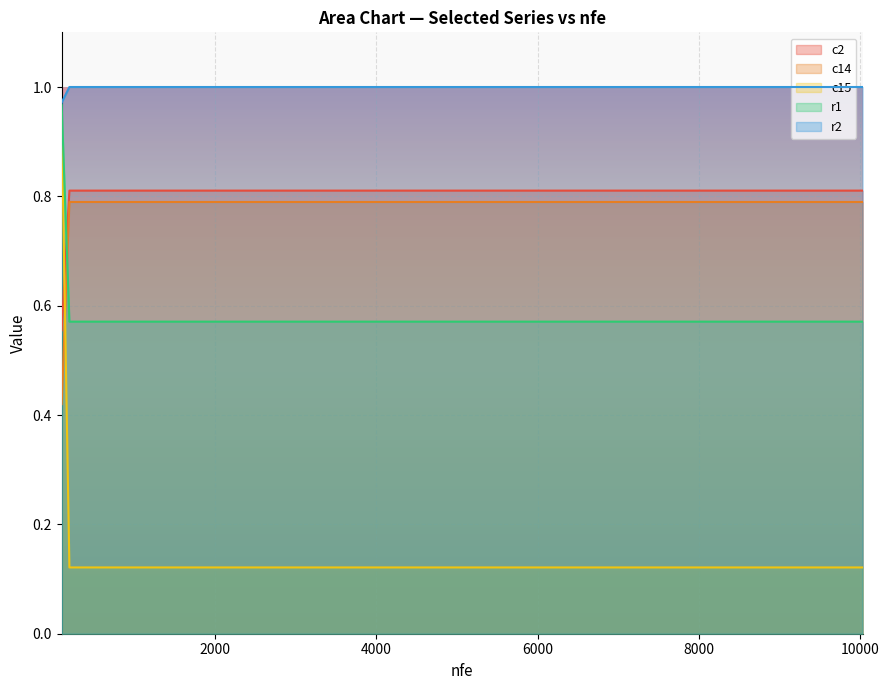

Where is r2 nearest to the value 0?

100